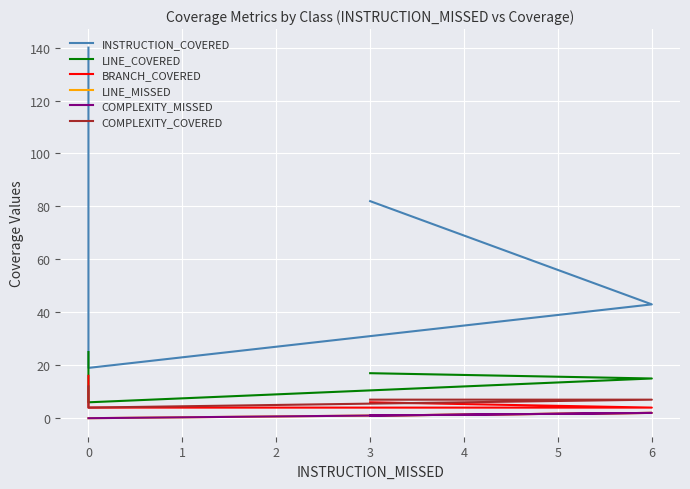

Which series has the largest total across all categories?

INSTRUCTION_COVERED